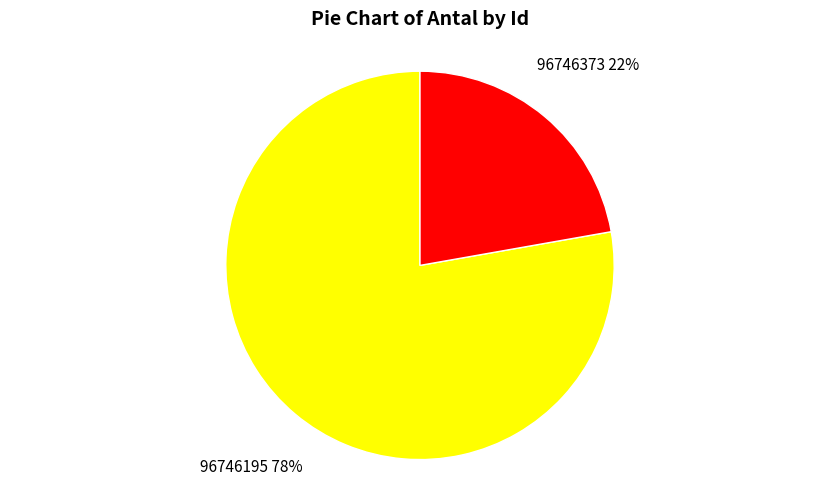

Does any single category account for the majority?

Yes